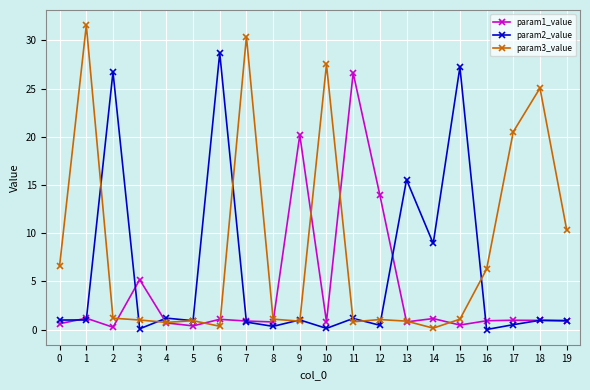

True or false: param2_value and param1_value intersect in this chart.

True